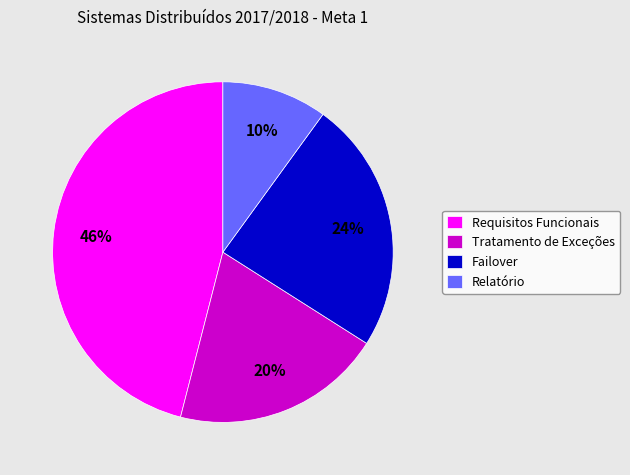

Is Tratamento de Exceções the majority of the pie?

No